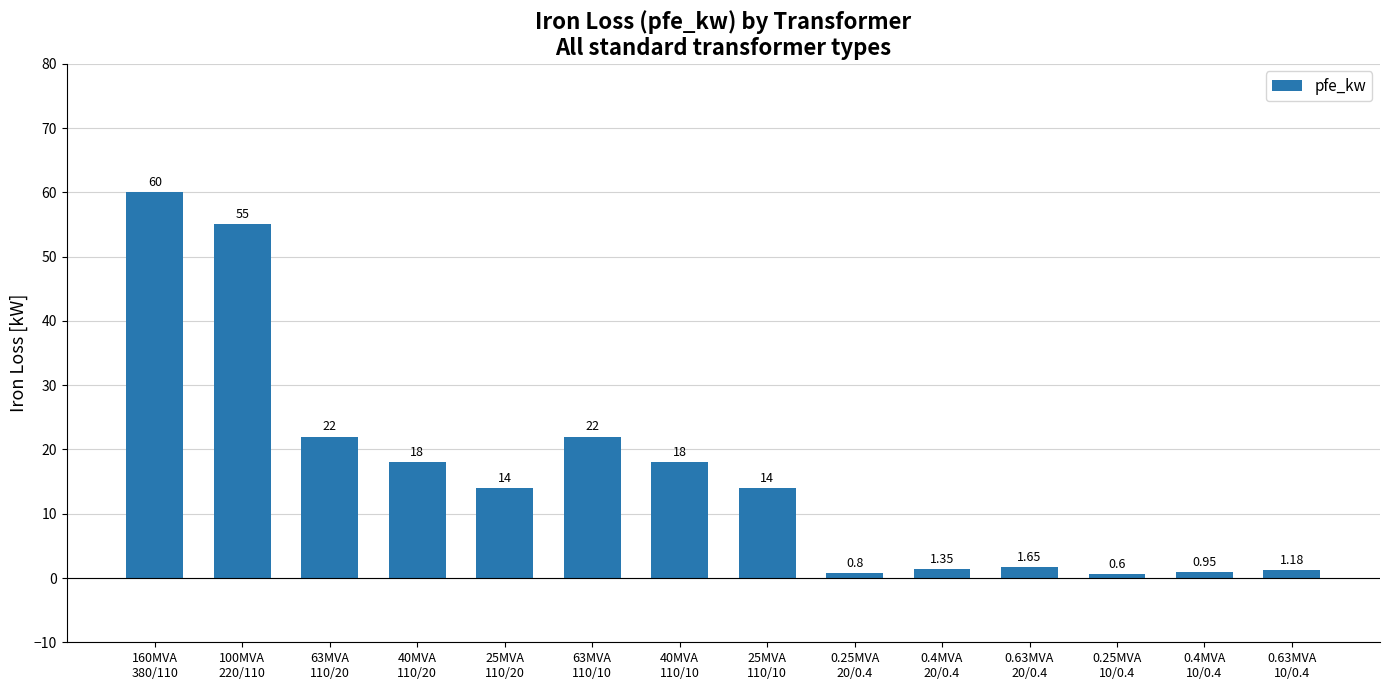

List the labels in order of value, largest first.

160MVA
380/110, 100MVA
220/110, 63MVA
110/20, 63MVA
110/10, 40MVA
110/20, 40MVA
110/10, 25MVA
110/20, 25MVA
110/10, 0.63MVA
20/0.4, 0.4MVA
20/0.4, 0.63MVA
10/0.4, 0.4MVA
10/0.4, 0.25MVA
20/0.4, 0.25MVA
10/0.4